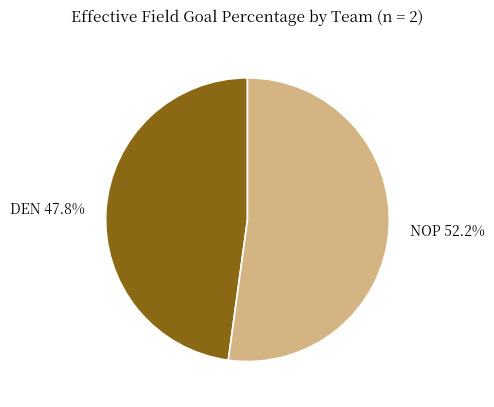

Is NOP the majority of the pie?

Yes